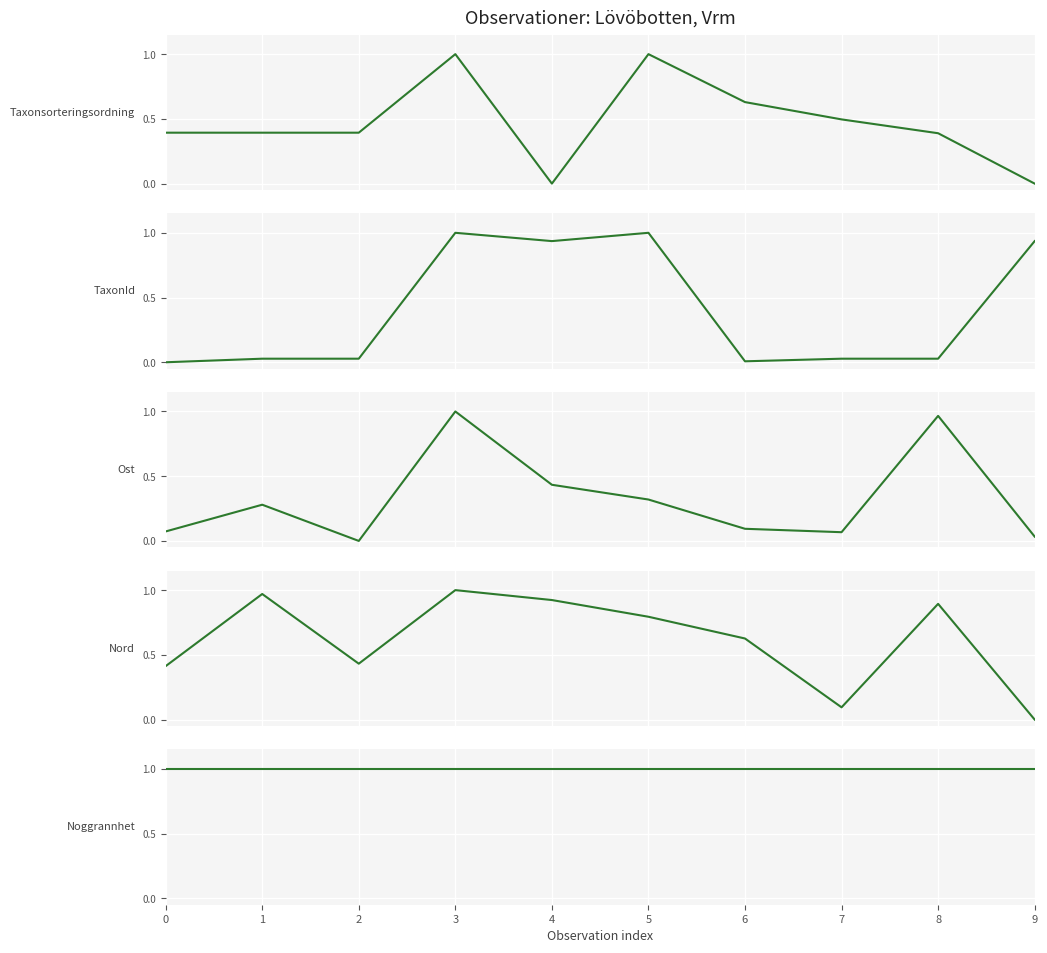

True or false: Taxonsorteringsordning has more than 2 interior local peaks.

False